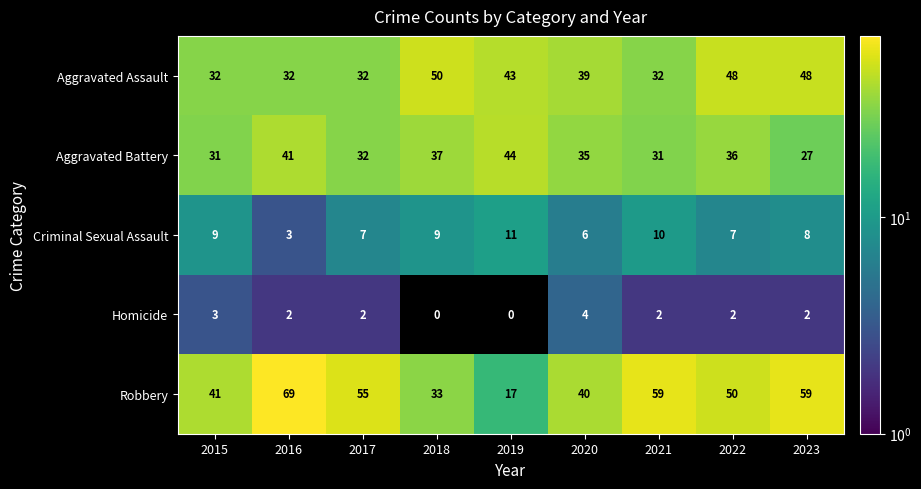

What is the total value across all series at 2015?

116